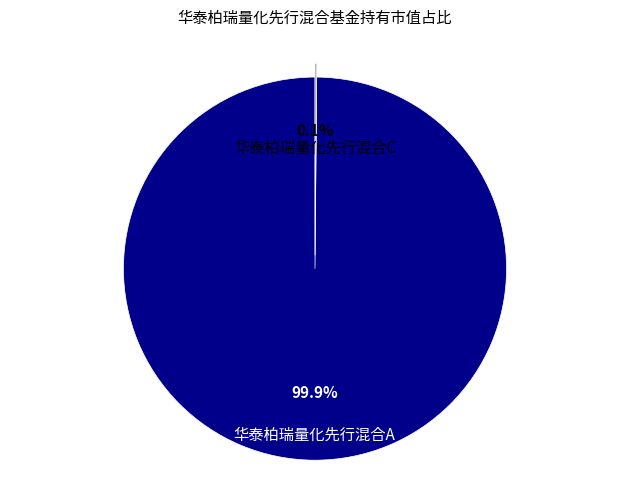

What portion of the pie excludes 华泰柏瑞量化先行混合A?

0.1%